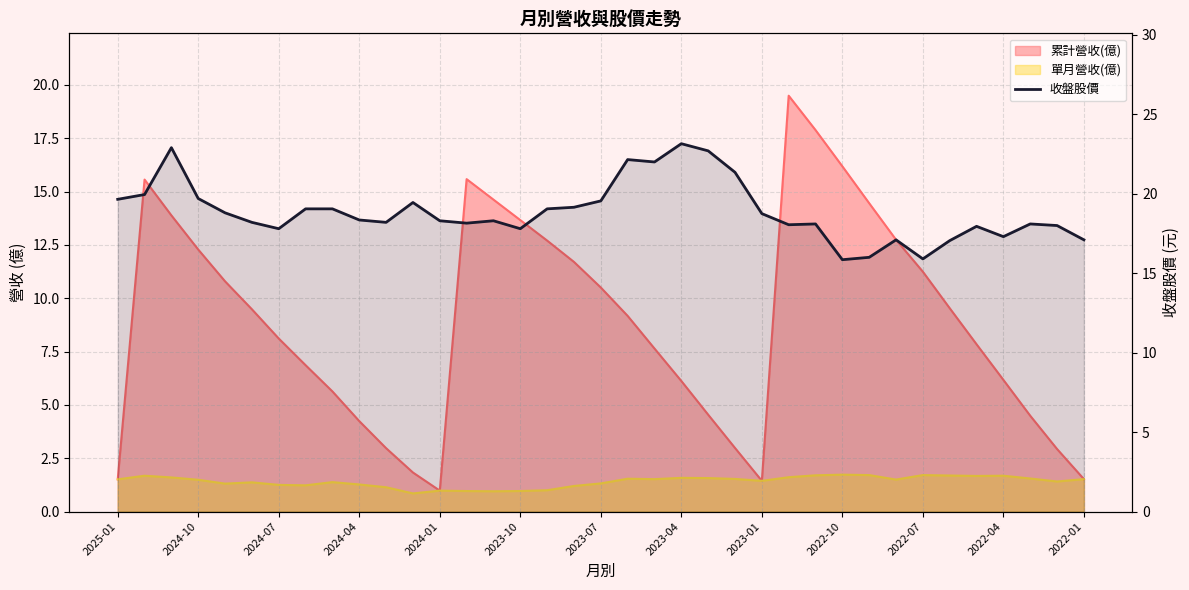

How many interior local valleys (lower than both neighbors) does the data have?

9